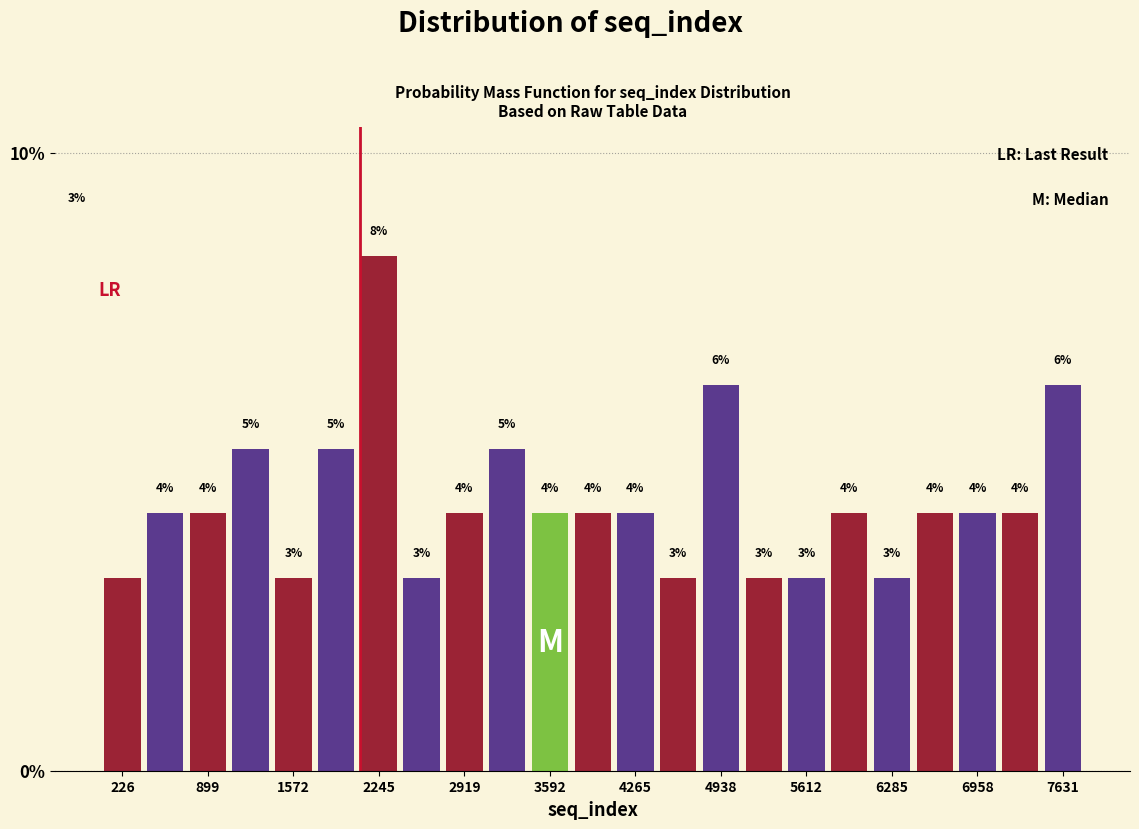

Read against the x-axis, roughly where is the centre of the tallest bar?

2200